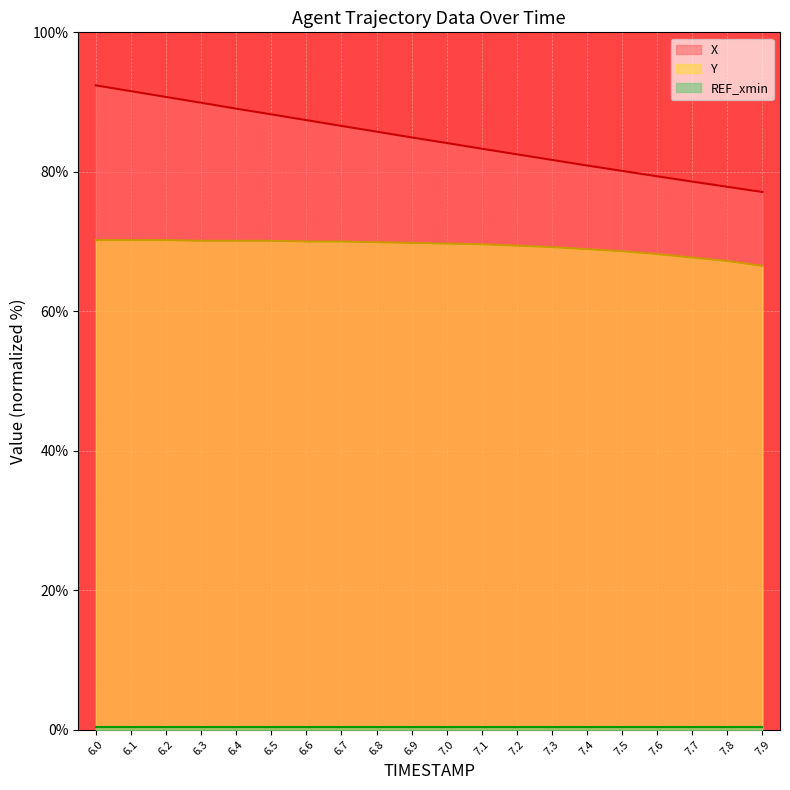

Which label corresponds to the smallest value in the chart?

7.9